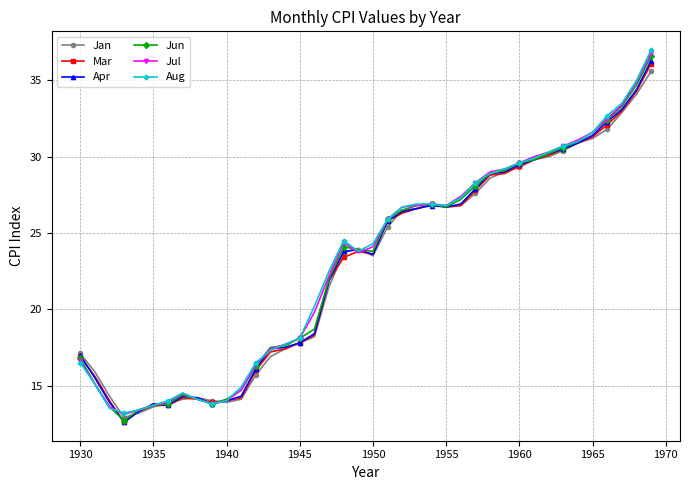

What is the lowest value of the Mar series?

12.6